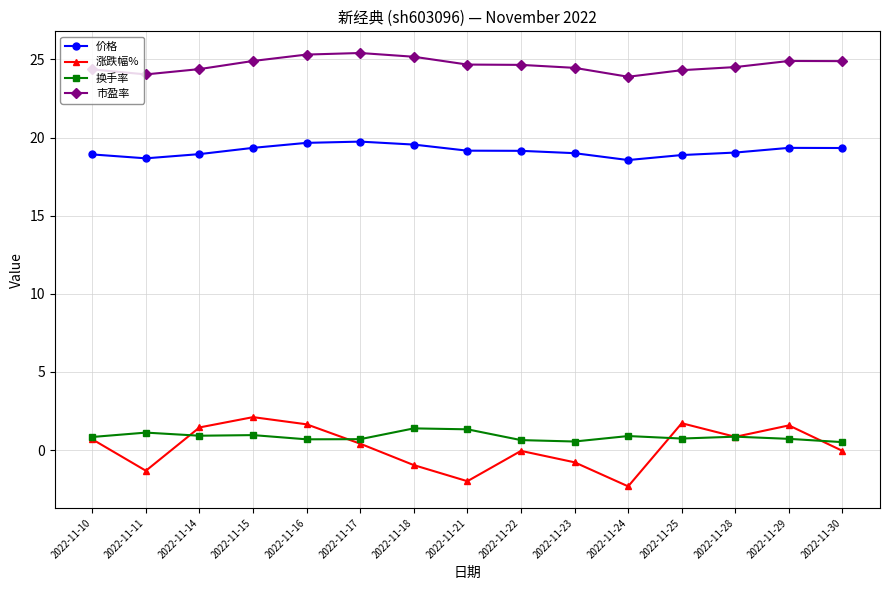

True or false: 价格 and 涨跌幅% cross at least once.

False